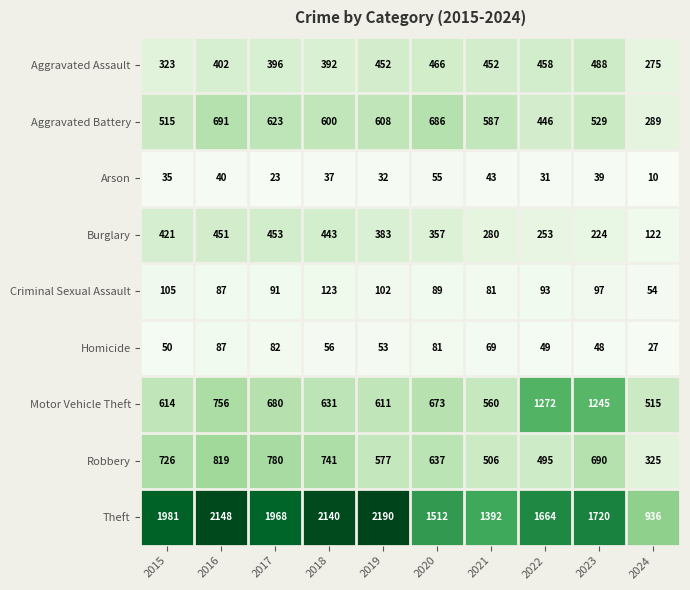

What is the approximate value of Arson at 2018, to the nearest 10?

40